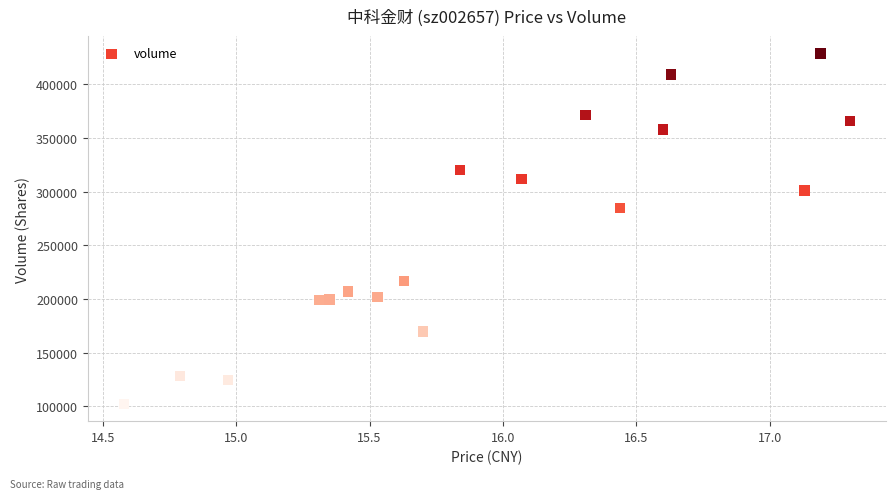

What Y value in the scatter plot is closest to 265479?

284838